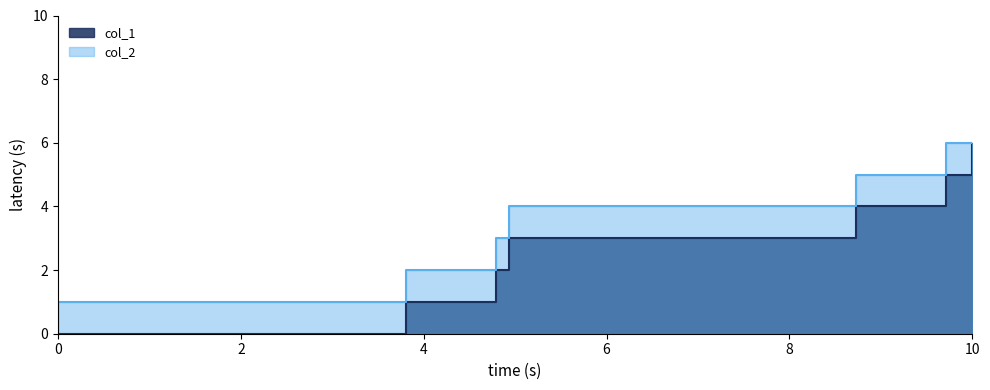

Count the values in the range 1 to 5.

5